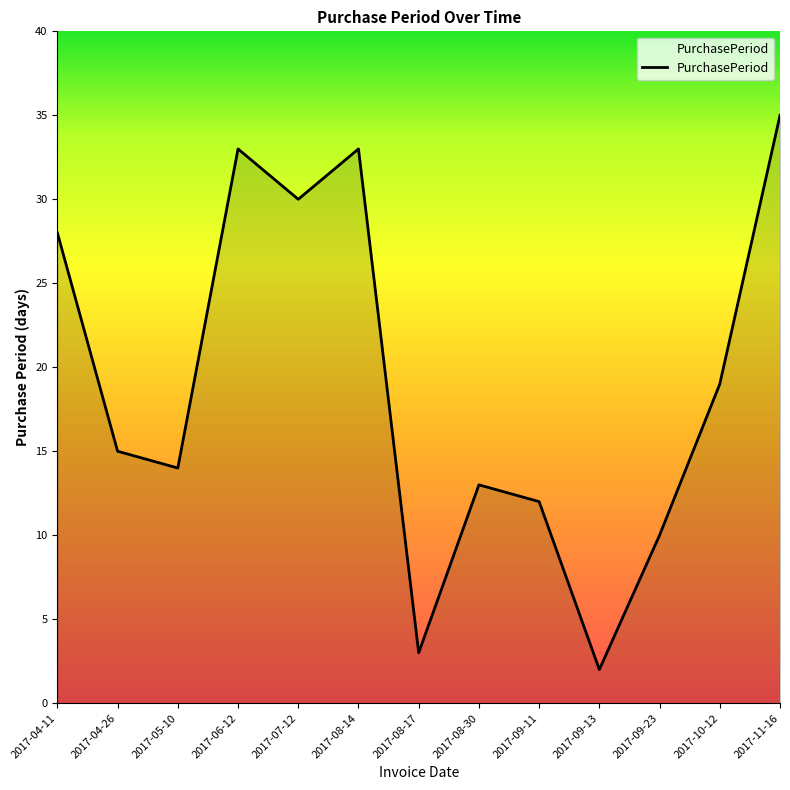

How many lines are shown in the chart?

1